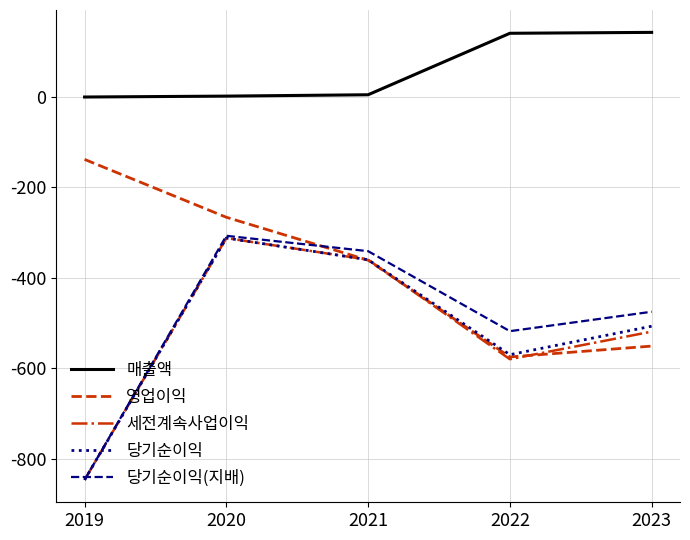

The 영업이익 series shows -859 at 2023. True or false?

False